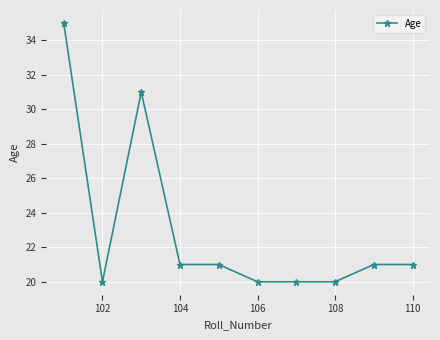

What is the smallest value displayed?

20